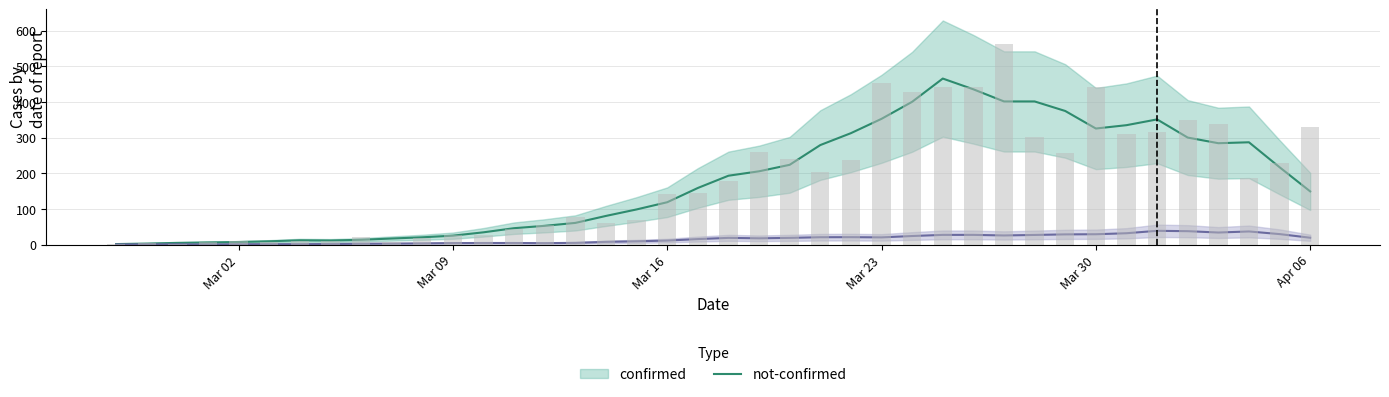

What is the difference between the values at 2020-02-27 and 2020-03-14?

59